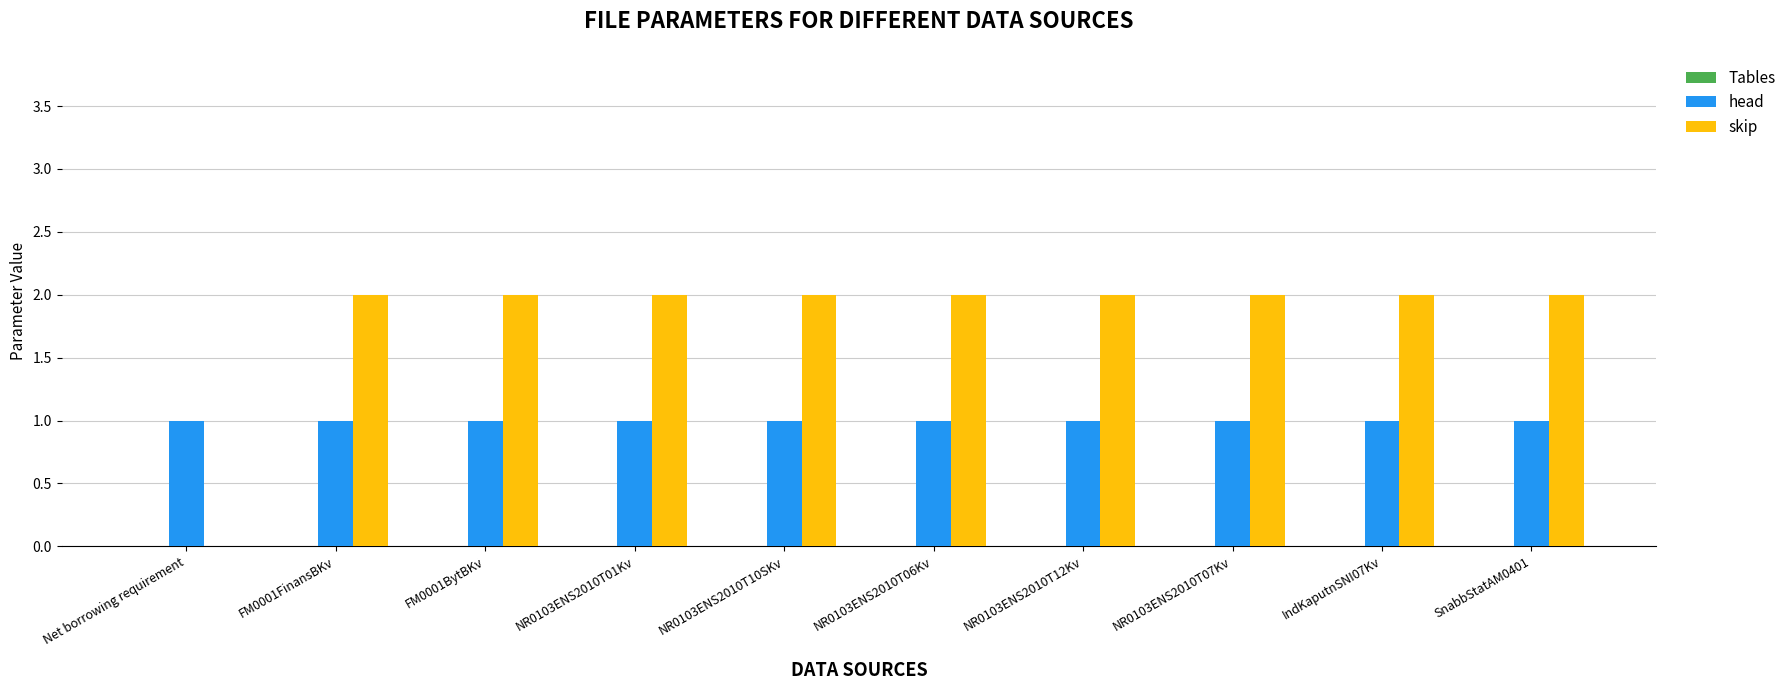

Is it true that head equals 2 at IndKaputnSNI07Kv?

False